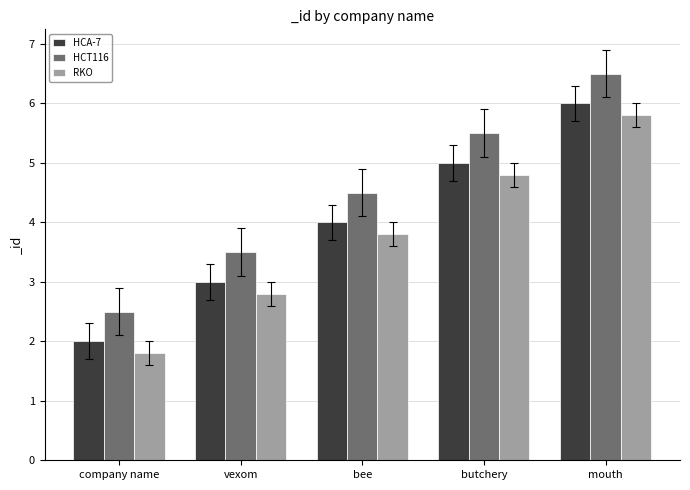

What is the difference between the maximum and minimum values in the HCA-7 series?

4.0